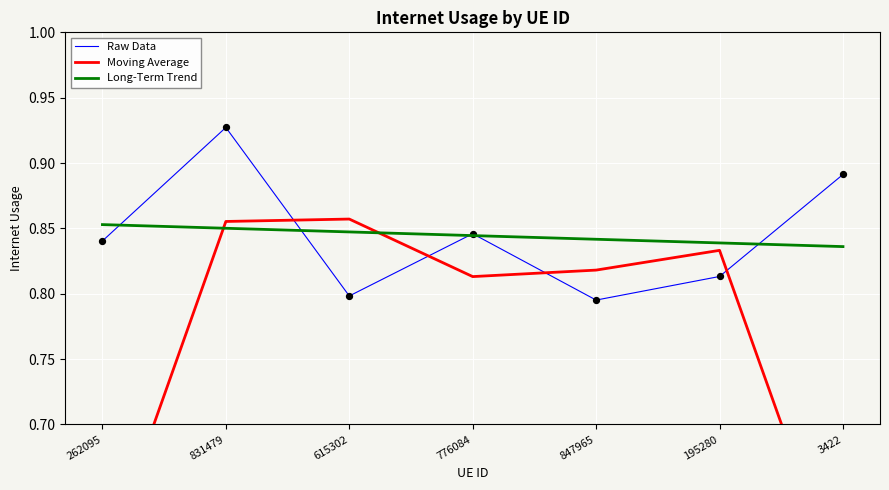

What is the total value across all series at 847965?

2.5